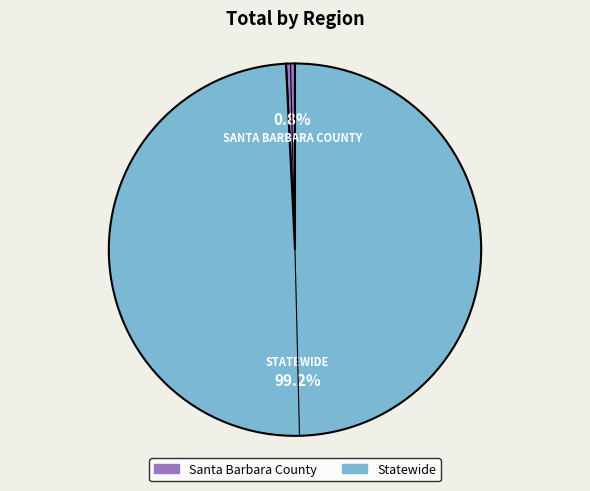

Does Statewide account for over 50% of the chart?

Yes